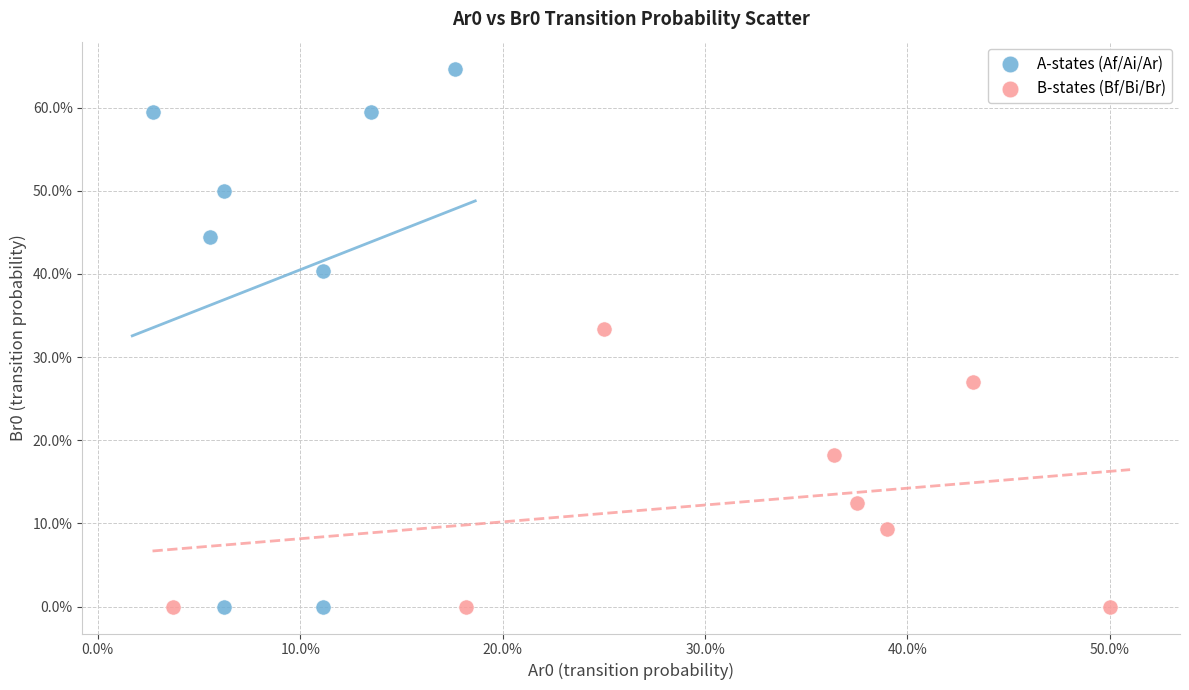

Which series reaches the maximum Y coordinate?

A-states (Af/Ai/Ar)